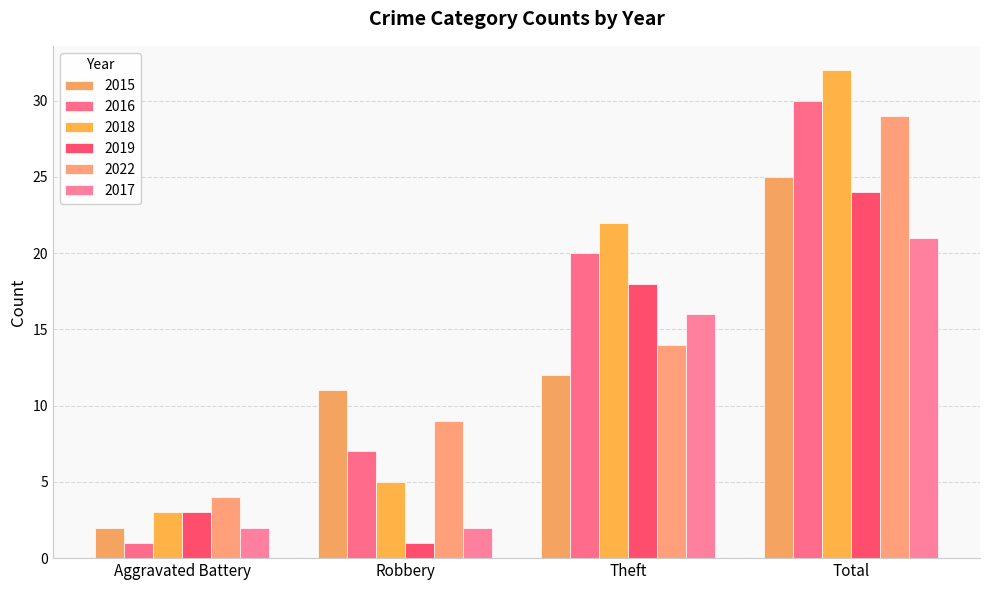

Which label corresponds to the largest value in the chart?

Total